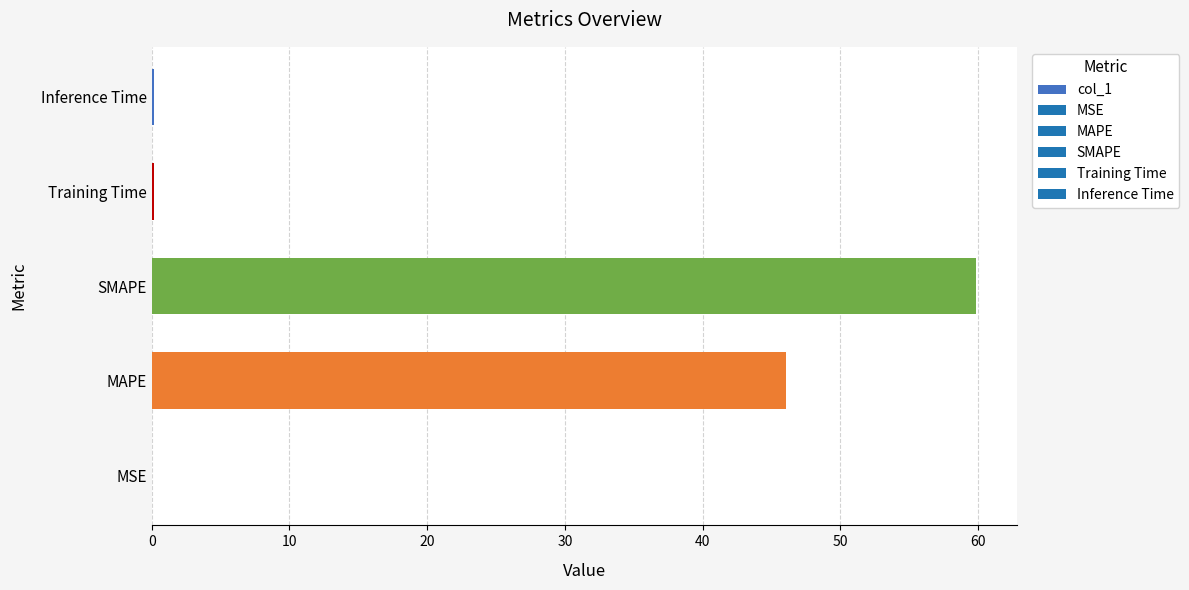

What is the sum of the values at SMAPE and MAPE?

105.9